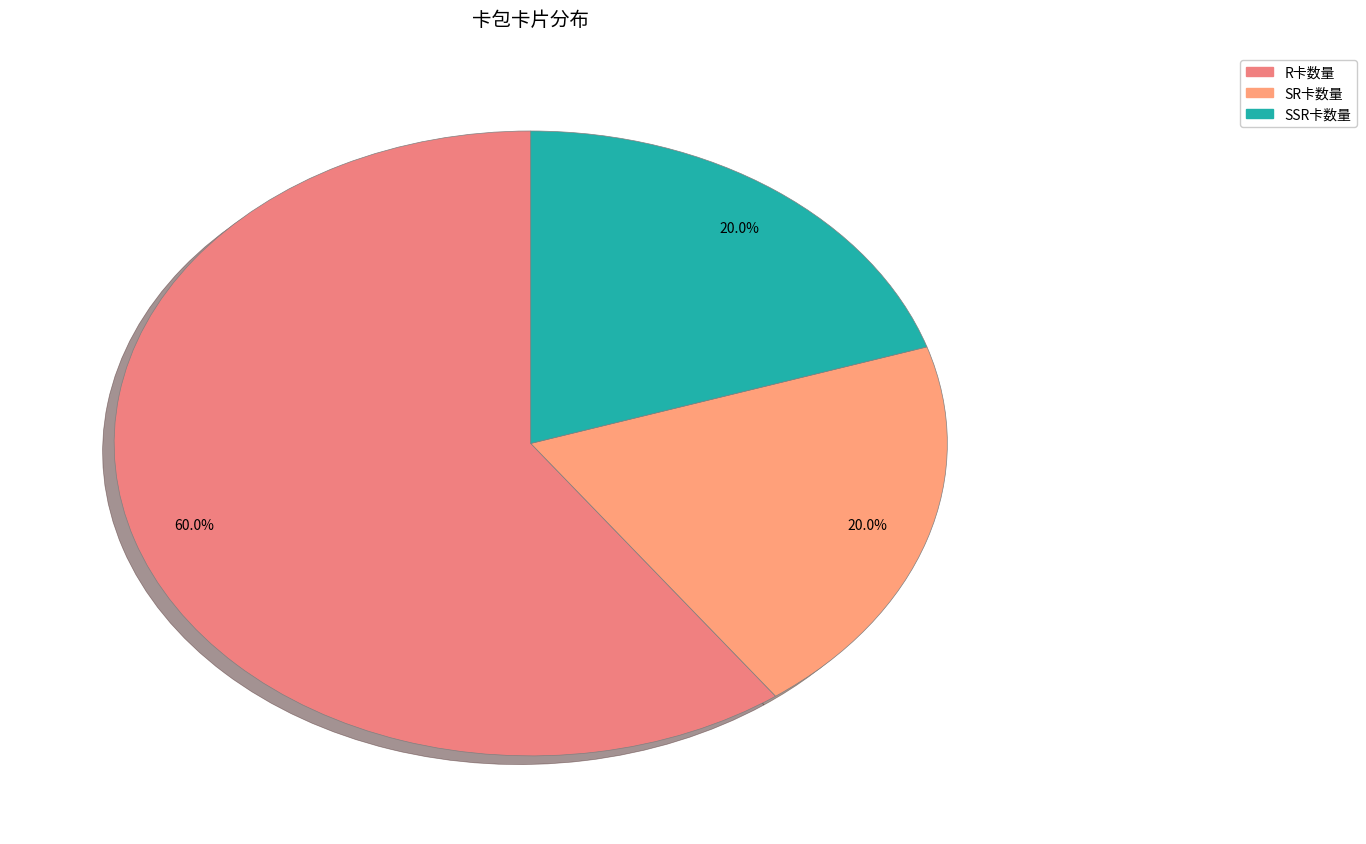

Which slice is the largest?

R卡数量